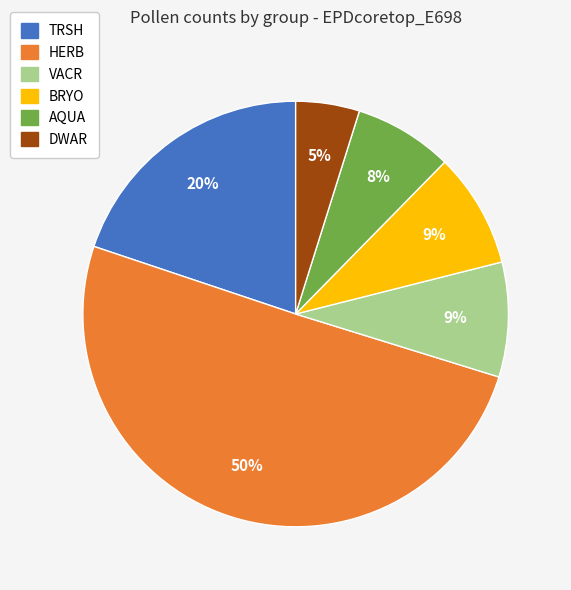

Is the sum of HERB and DWAR greater than half?

Yes